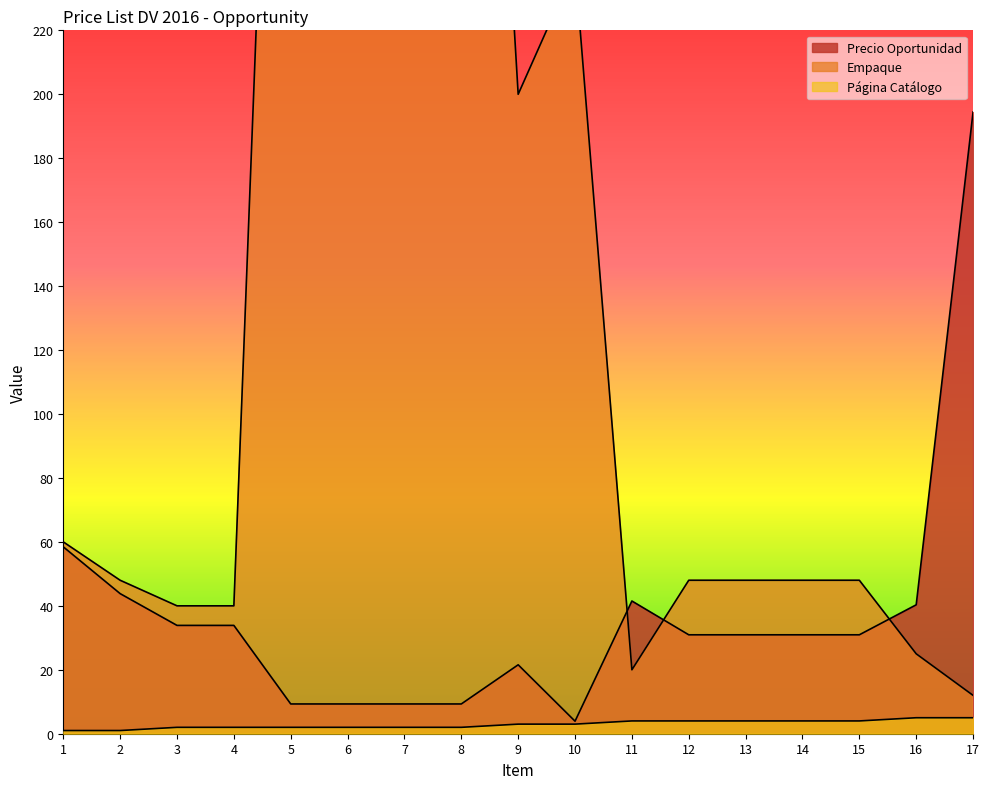

Reading left to right, transcribe all the data shown in this chart.

Precio Oportunidad: 58.5	43.8	33.9	33.9	9.3	9.3	9.3	9.3	21.6	3.9	41.5	30.9	30.9	30.9	30.9	40.3	194.5
Empaque: 60.0	48.0	40.0	40.0	500.0	500.0	500.0	500.0	200.0	240.0	20.0	48.0	48.0	48.0	48.0	25.0	12.0
Página Catálogo: 1.0	1.0	2.0	2.0	2.0	2.0	2.0	2.0	3.0	3.0	4.0	4.0	4.0	4.0	4.0	5.0	5.0